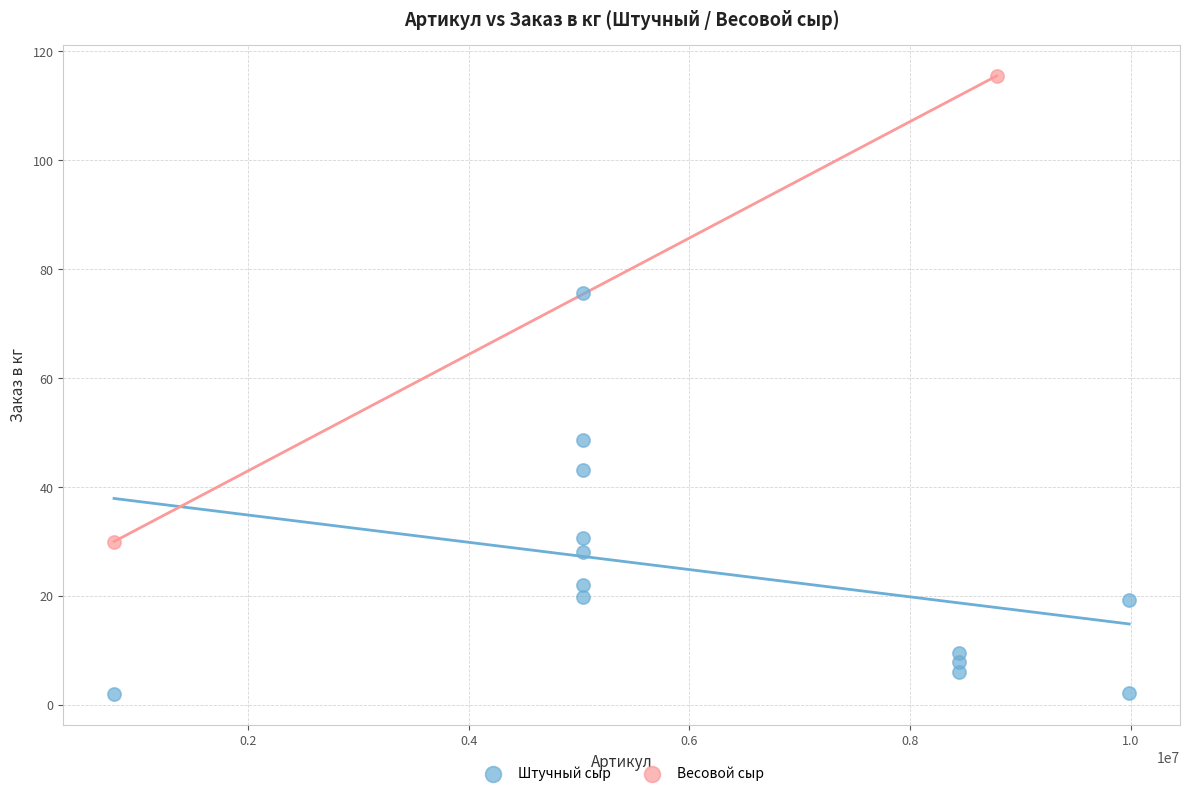

What are all the series names shown in the legend?

Штучный сыр, Весовой сыр